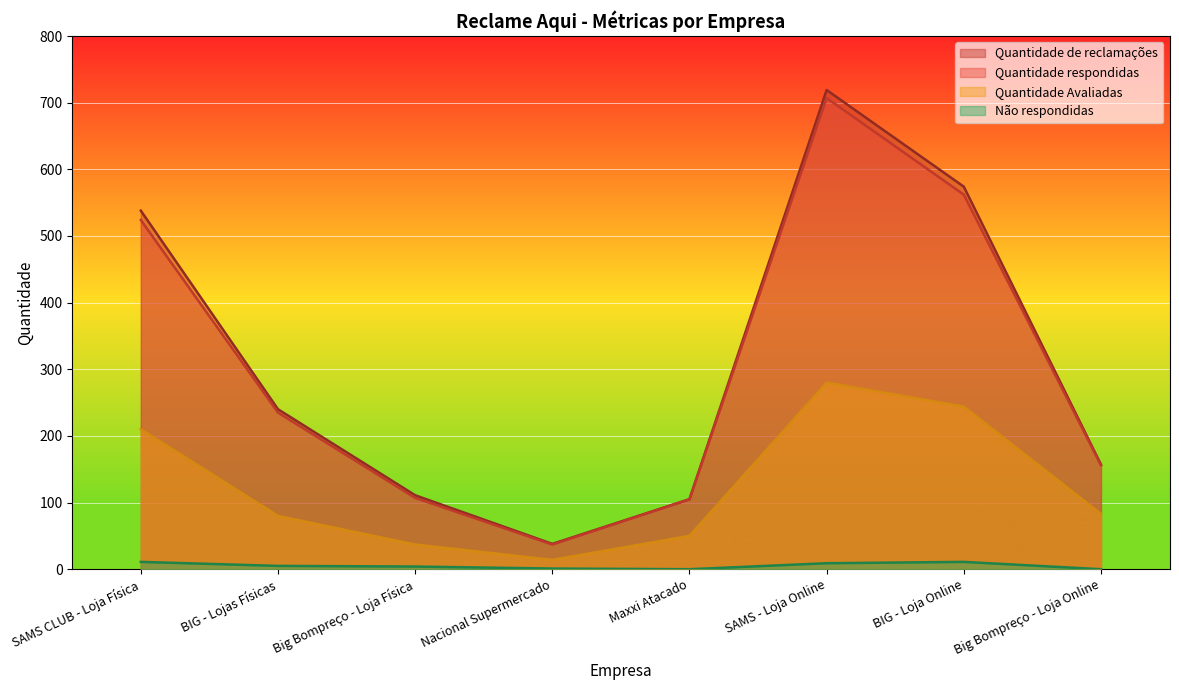

Reading left to right, list all the values displayed in this chart.

Quantidade Avaliadas: SAMS CLUB - Loja Física=210	BIG - Lojas Físicas=80	Big Bompreço - Loja Física=37	Nacional Supermercado=14	Maxxi Atacado=50	SAMS - Loja Online=280	BIG - Loja Online=244	Big Bompreço - Loja Online=83
Quantidade respondidas: SAMS CLUB - Loja Física=524	BIG - Lojas Físicas=235	Big Bompreço - Loja Física=107	Nacional Supermercado=37	Maxxi Atacado=105	SAMS - Loja Online=707	BIG - Loja Online=562	Big Bompreço - Loja Online=156
Quantidade de reclamações: SAMS CLUB - Loja Física=538	BIG - Lojas Físicas=240	Big Bompreço - Loja Física=111	Nacional Supermercado=38	Maxxi Atacado=105	SAMS - Loja Online=719	BIG - Loja Online=574	Big Bompreço - Loja Online=157
Não respondidas: SAMS CLUB - Loja Física=11	BIG - Lojas Físicas=5	Big Bompreço - Loja Física=4	Nacional Supermercado=1	Maxxi Atacado=0	SAMS - Loja Online=9	BIG - Loja Online=11	Big Bompreço - Loja Online=0